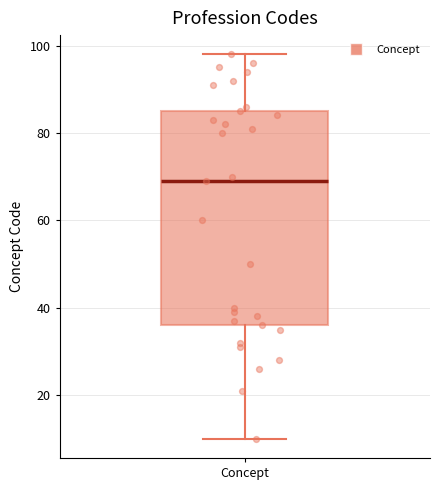

Where is the lower edge of the box for Concept on the y-axis? The values are not printed on the chart, so give them approximately, as read against the axis.

36